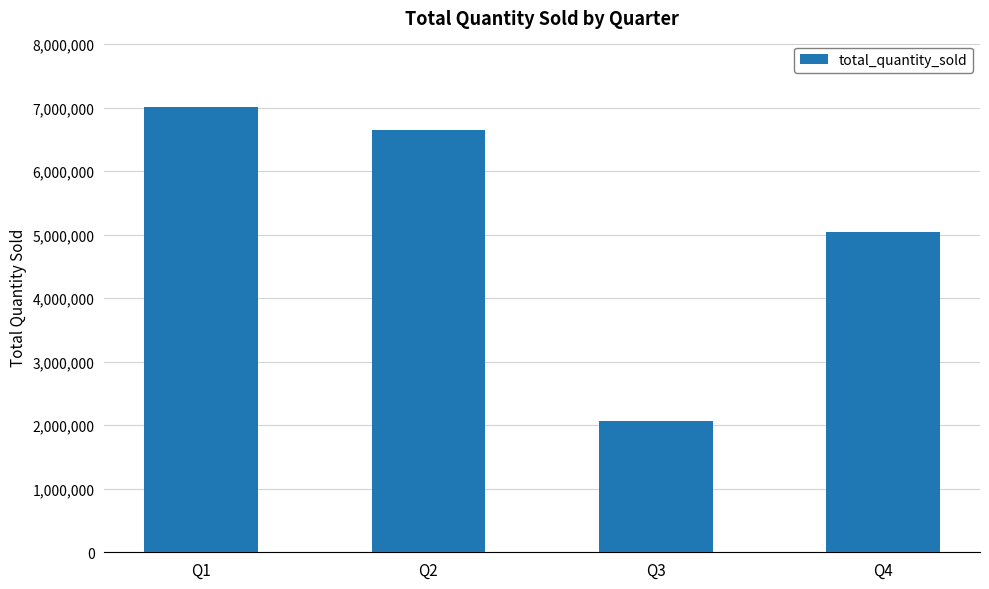

Which label corresponds to the largest value in the chart?

Q1